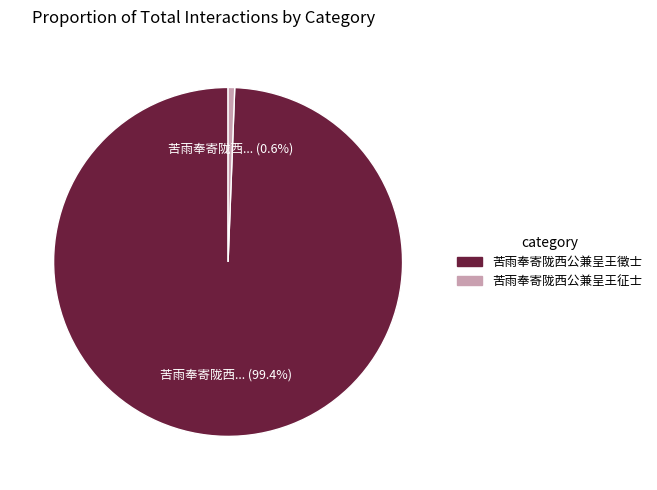

Rank the categories by value from highest to lowest.

苦雨奉寄陇西公兼呈王徵士, 苦雨奉寄陇西公兼呈王征士